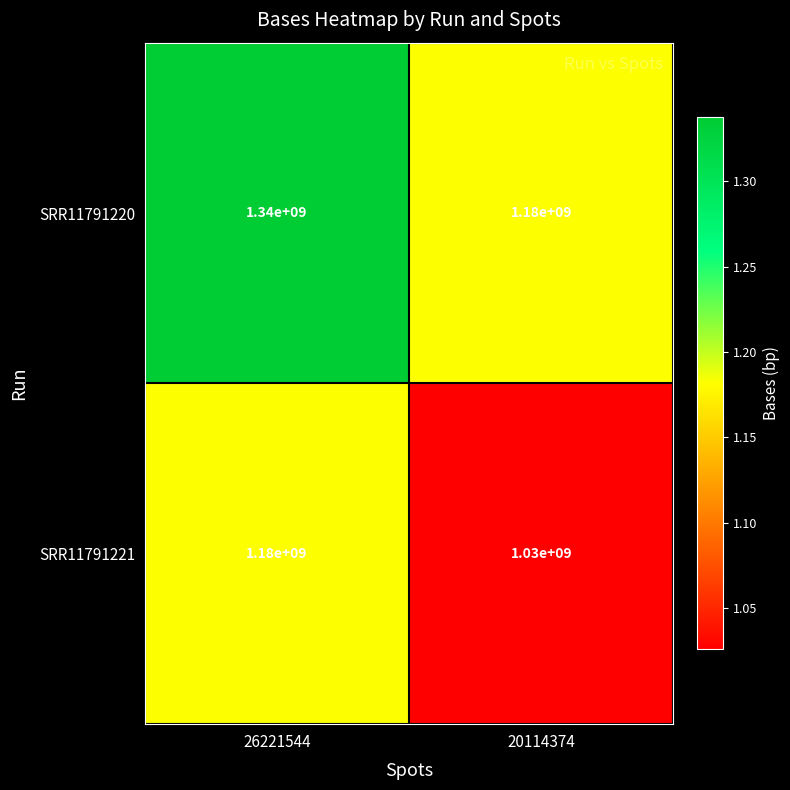

Between 26221544 and 20114374, which series saw the biggest shift?

SRR11791220